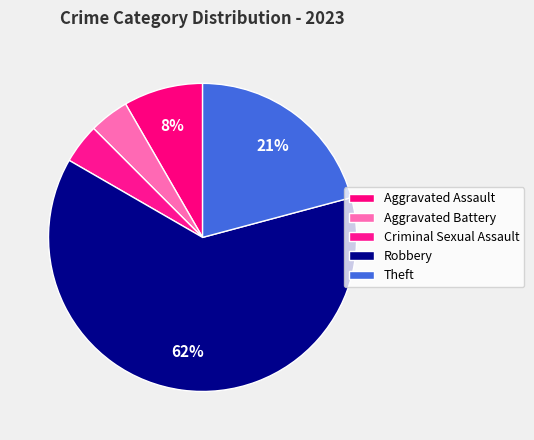

Rank the categories by value from highest to lowest.

Robbery, Theft, Aggravated Assault, Aggravated Battery, Criminal Sexual Assault